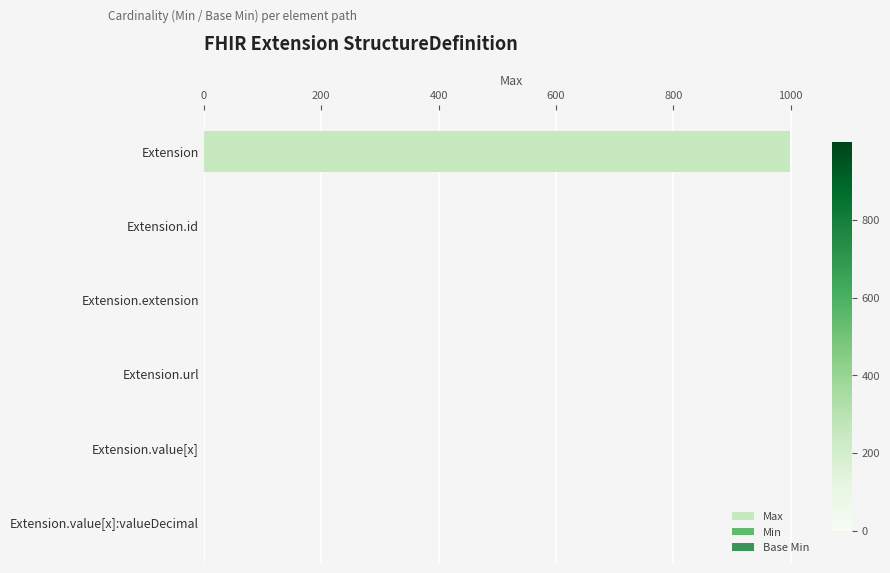

Between 400 and 600, which series saw the biggest shift?

Max